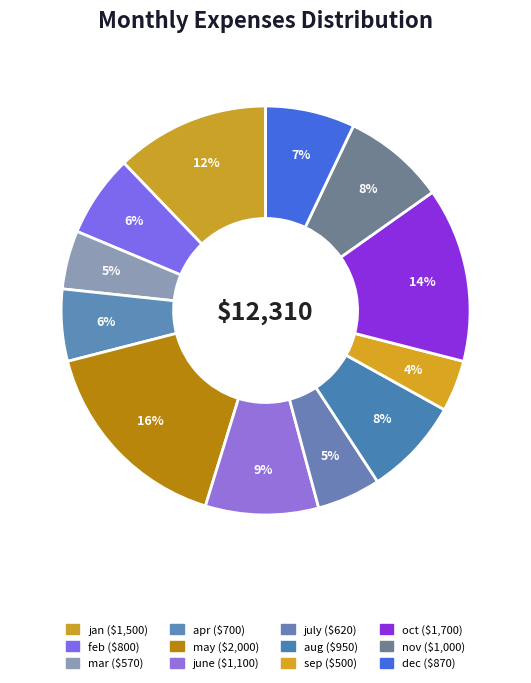

To the nearest percent, what is the difference between the nov and oct slice percentages?

6%